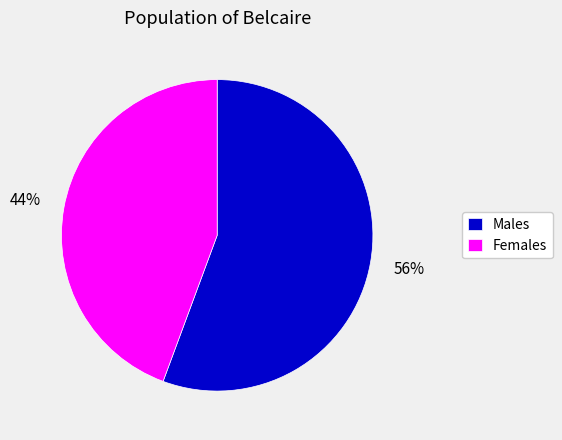

What percentage is the Females slice, to the nearest percent?

44%